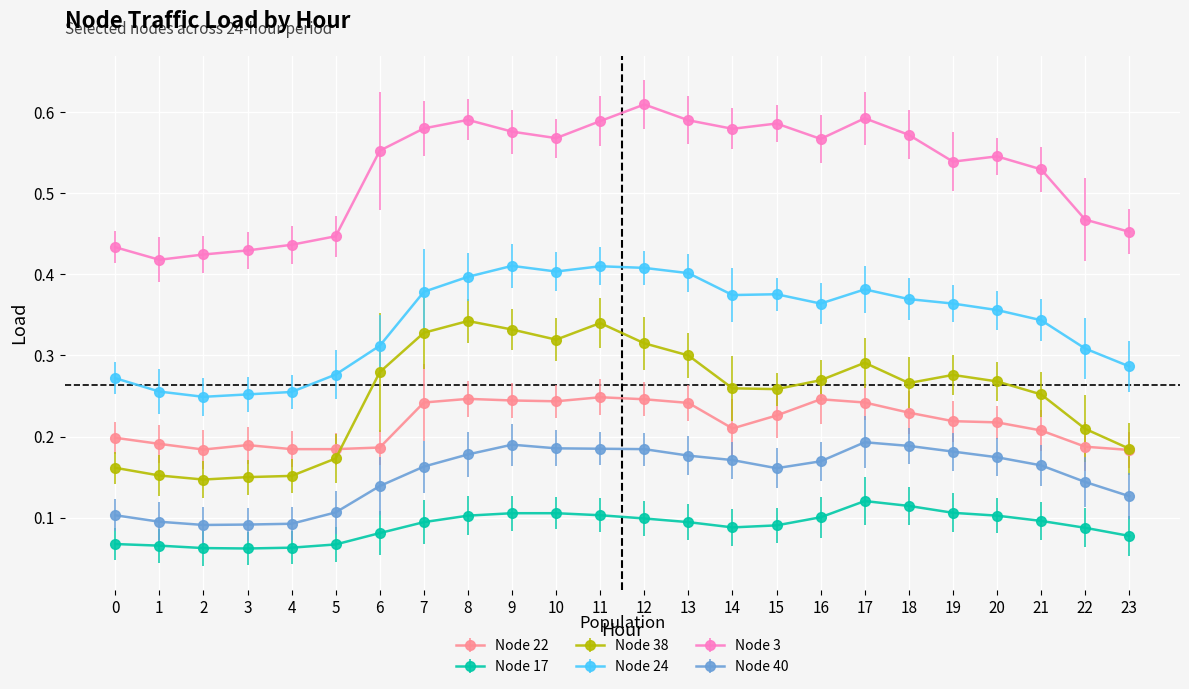

Which category has the highest value across all series?

12